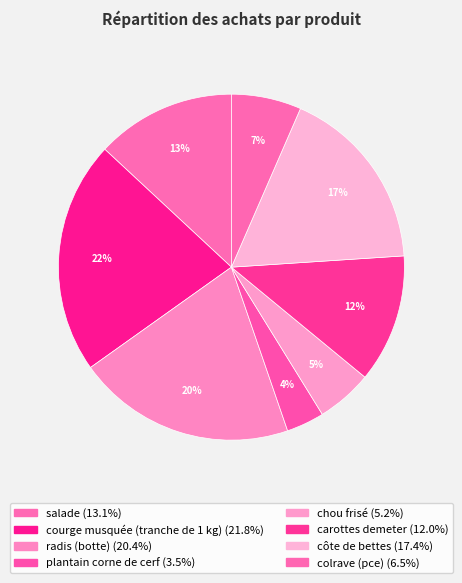

What percentage is the colrave (pce) slice, to the nearest percent?

7%